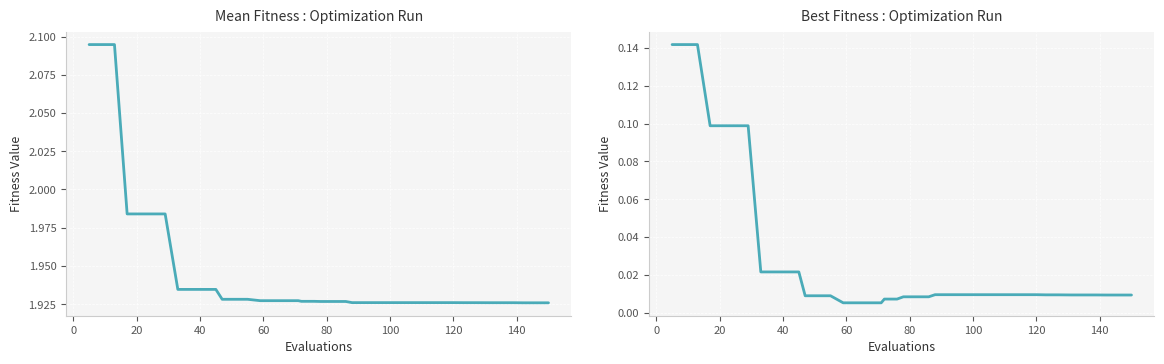

How many lines are shown in the chart?

2